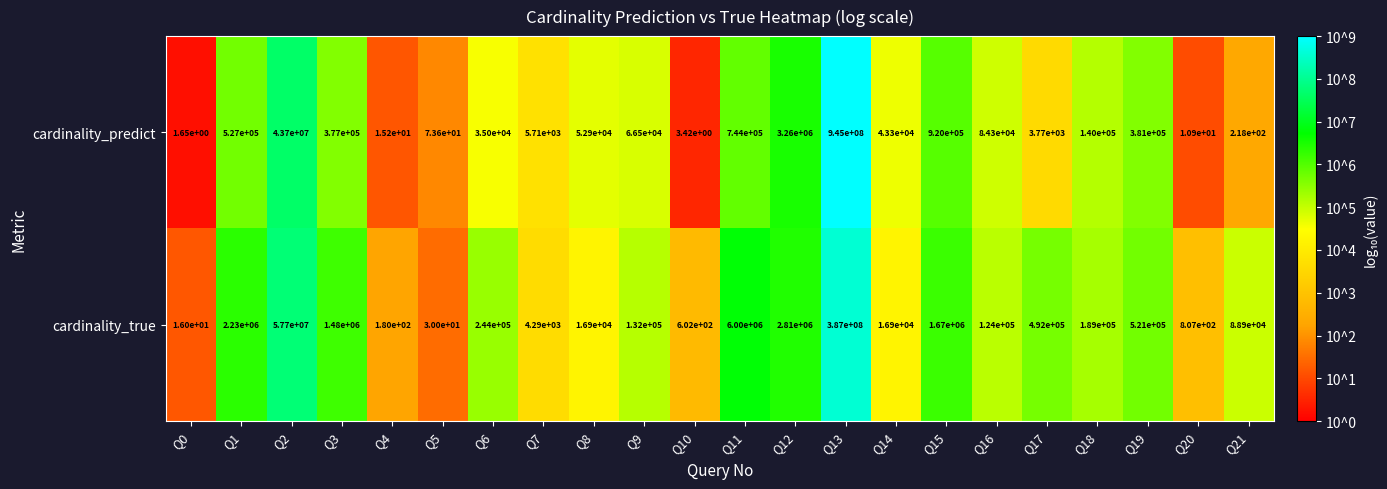

Is the value of cardinality_true at Q11 greater than the value of cardinality_predict at Q8?

Yes